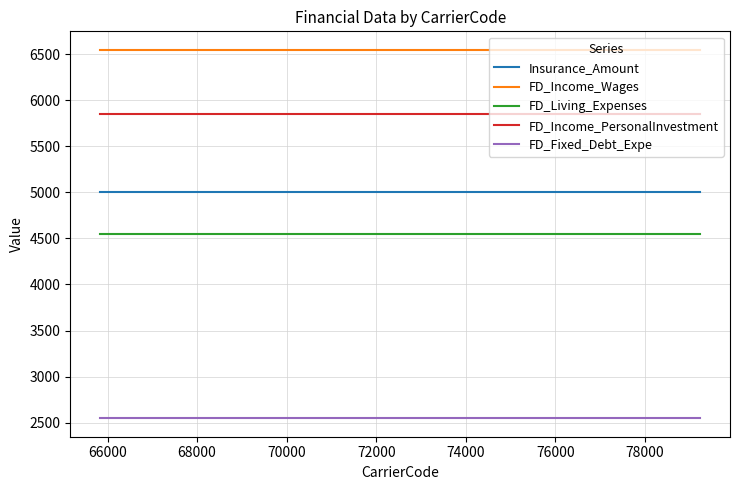

Count the number of data series in this chart.

5